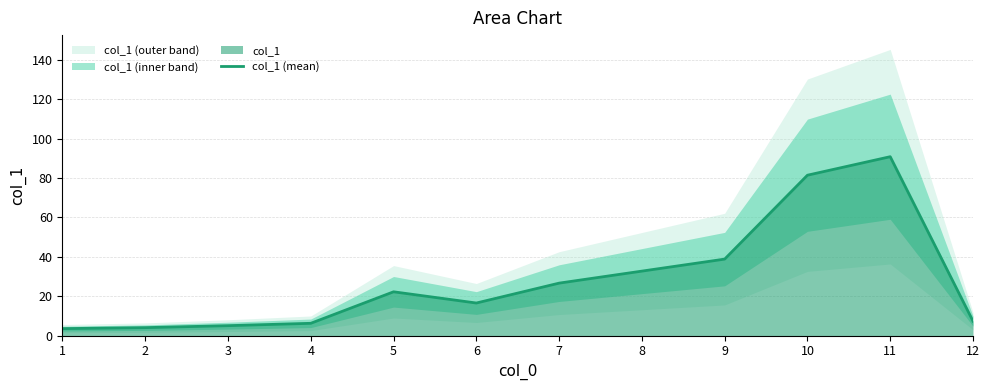

What is the difference between the values at 7 and 8?

6.1